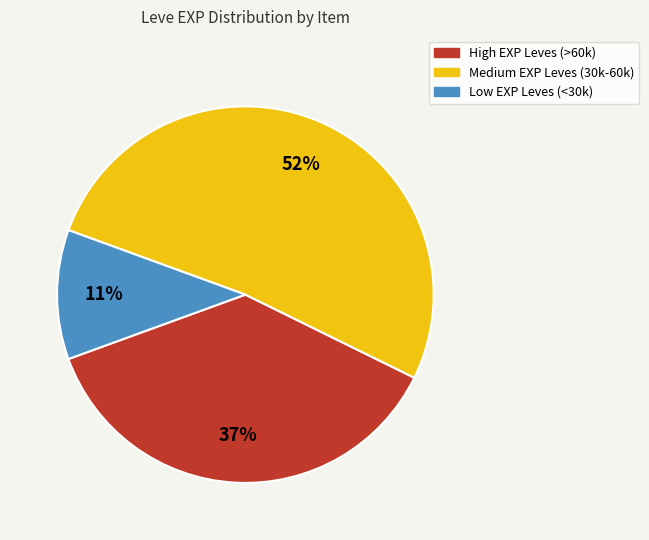

Count the number of slices in the pie.

3